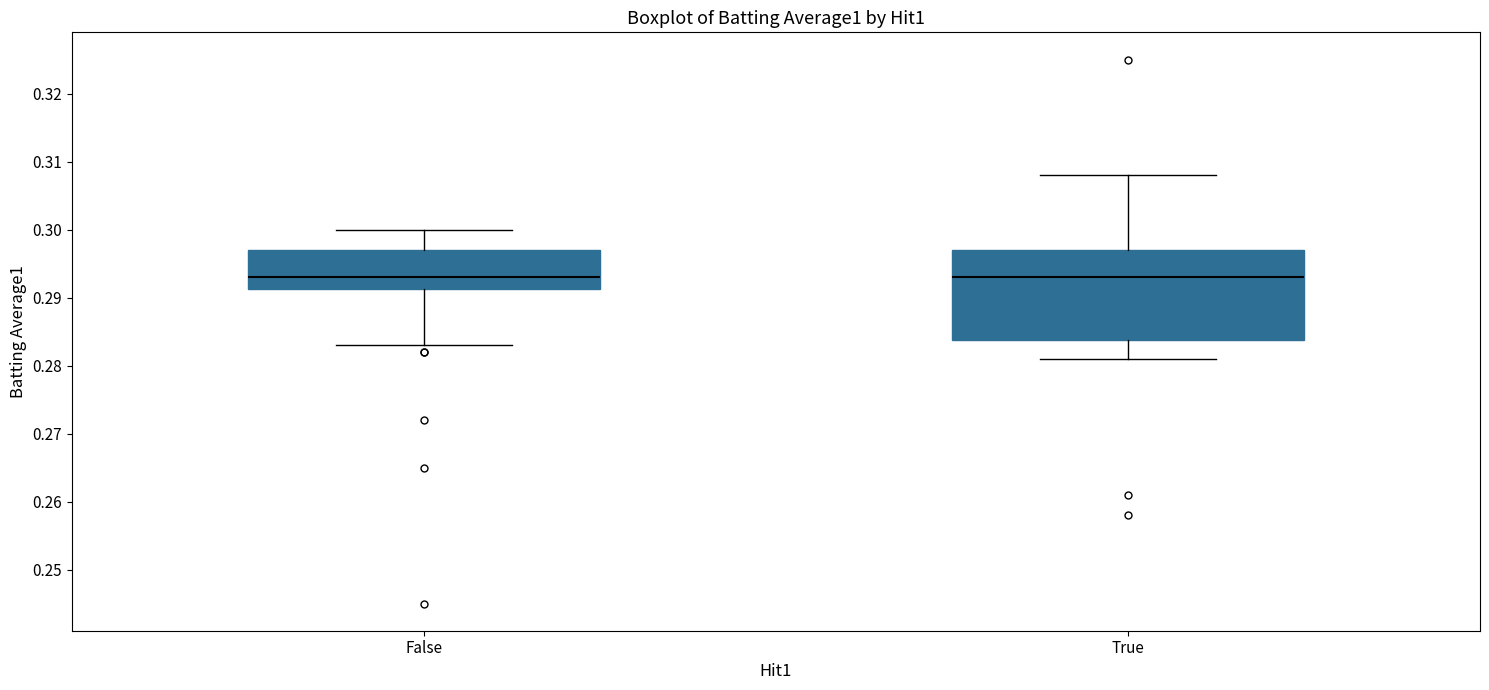

Which box is the tallest, from its lower edge to its upper edge?

True